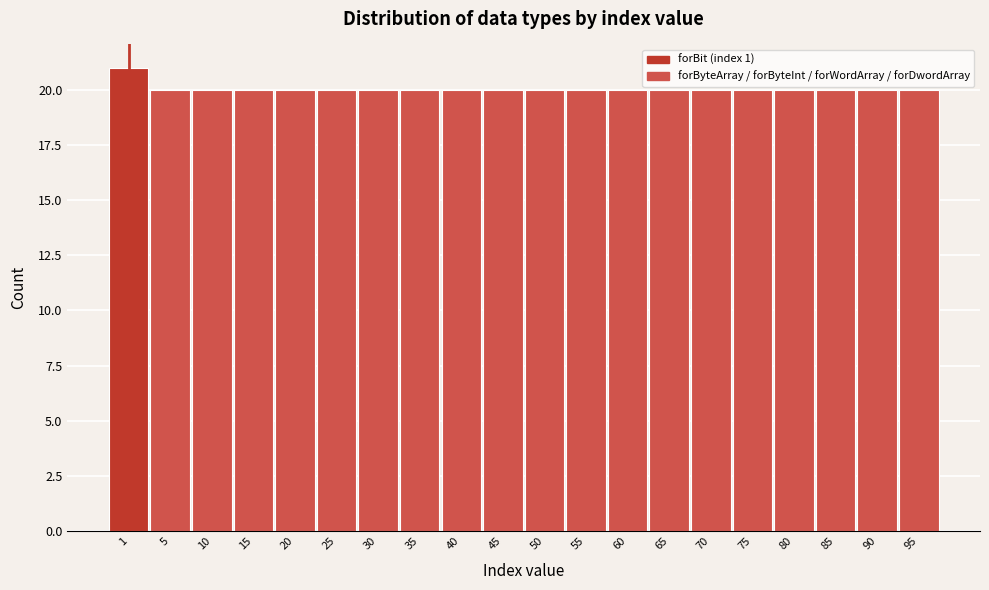

Reading left to right, list all the values displayed in this chart.

1=21	5=20	10=20	15=20	20=20	25=20	30=20	35=20	40=20	45=20	50=20	55=20	60=20	65=20	70=20	75=20	80=20	85=20	90=20	95=20